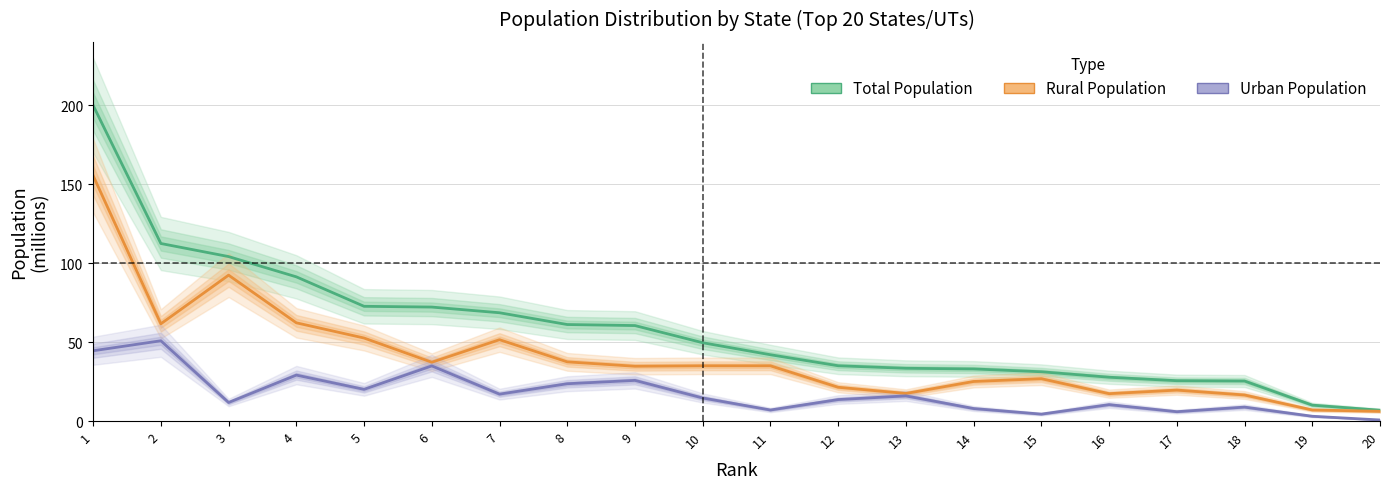

The value of Urban Population at 4 is 29.1. True or false?

True